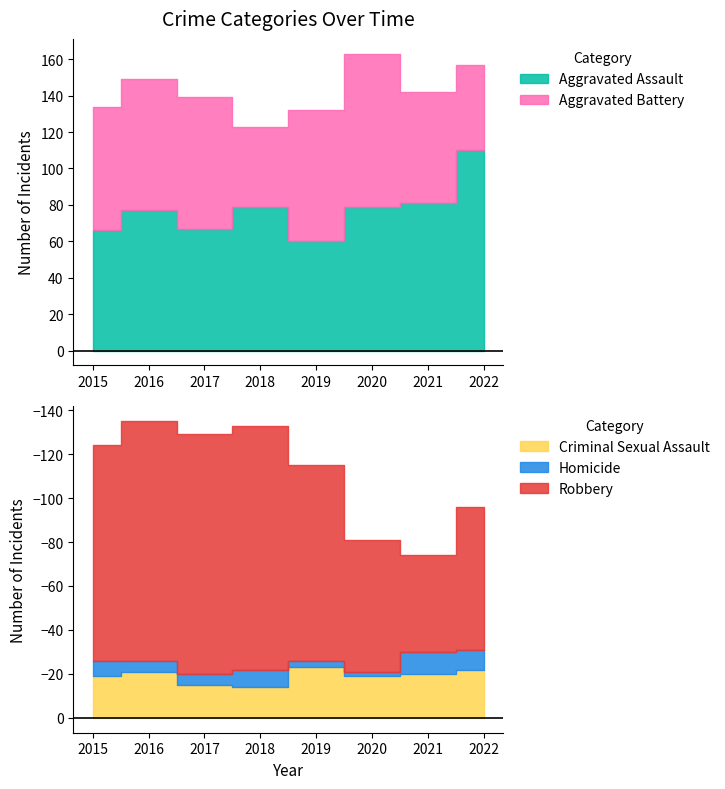

At which label is Aggravated Assault closest to 85?

2021